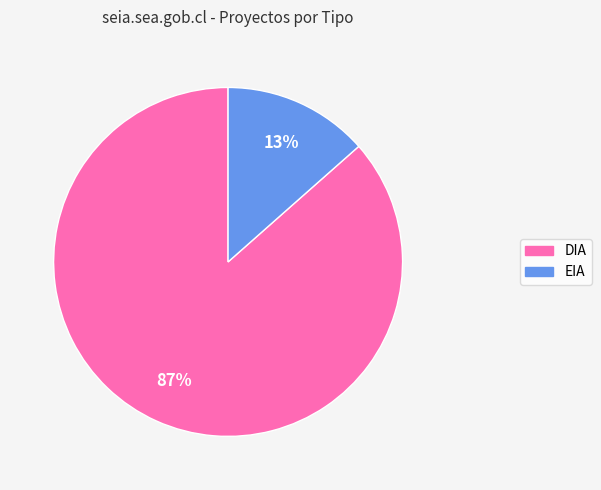

Does any single category account for the majority?

Yes